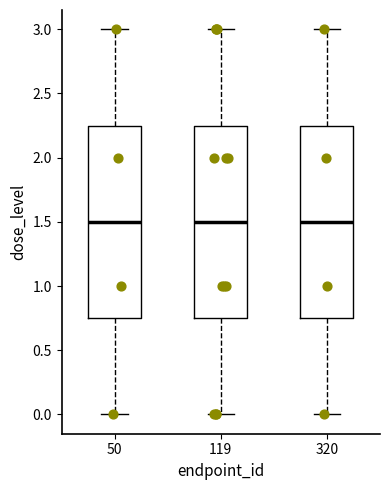

Reading left to right, transcribe this box plot: for each box, give where its median line is, the range the box spans, and where its two whiskers end, as read against the y-axis. The values are not printed on the chart, so give them approximately, as read against the axis.

50: median 1.50, box 0.75 to 2.25, whiskers 0.00 to 3.00
119: median 1.50, box 0.75 to 2.25, whiskers 0.00 to 3.00
320: median 1.50, box 0.75 to 2.25, whiskers 0.00 to 3.00